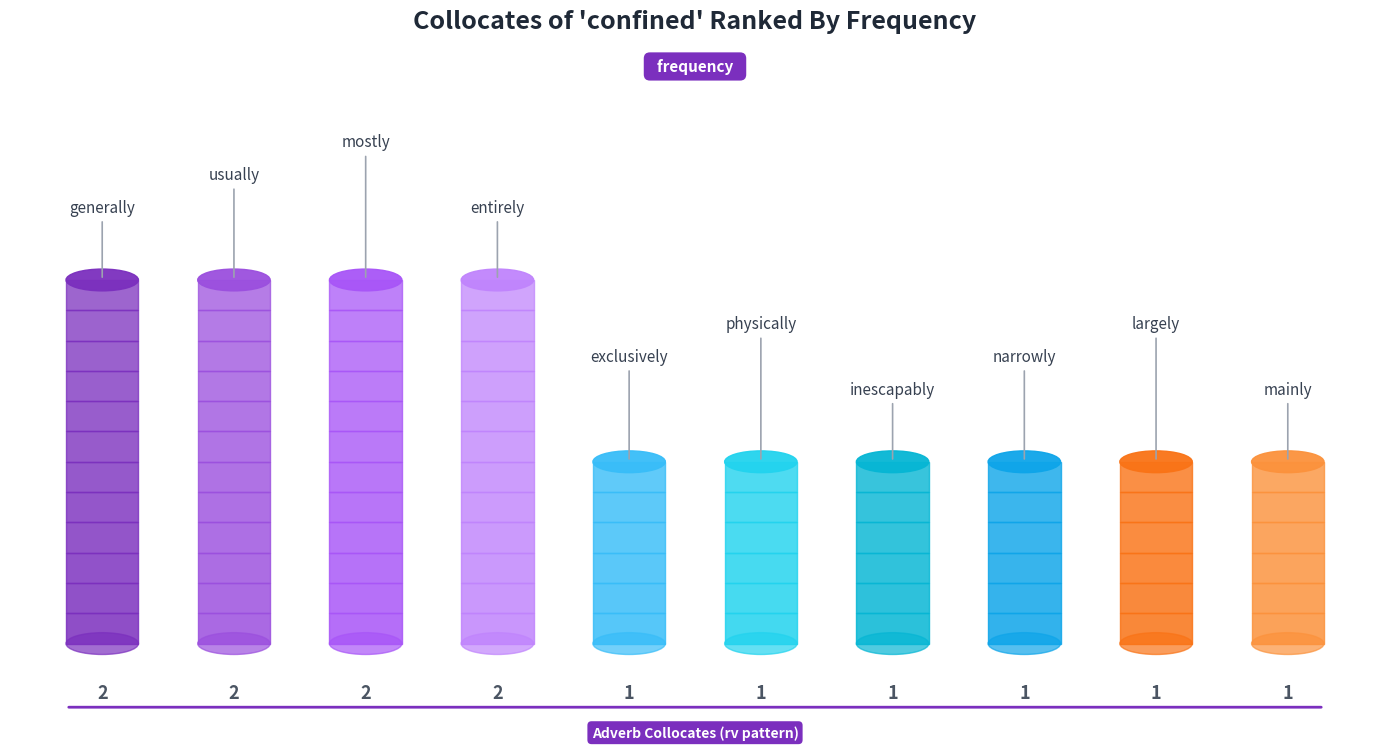

List the labels in order of value, largest first.

generally, usually, mostly, entirely, exclusively, physically, inescapably, narrowly, largely, mainly